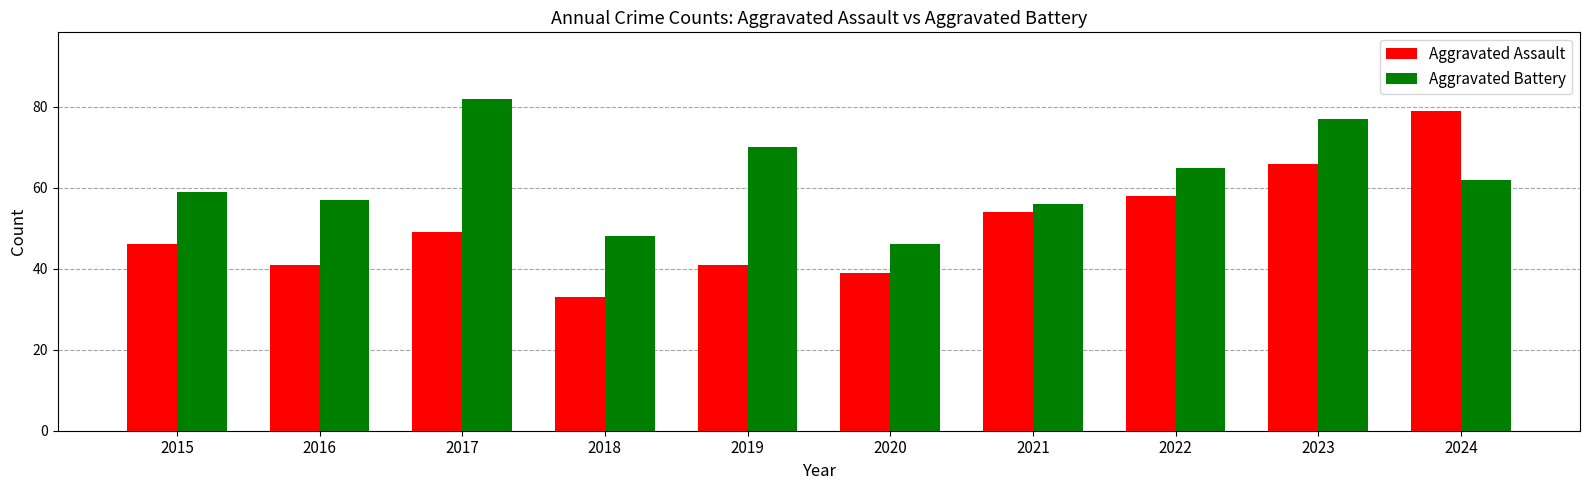

What is the difference between the second highest and minimum values in the Aggravated Assault series?

33